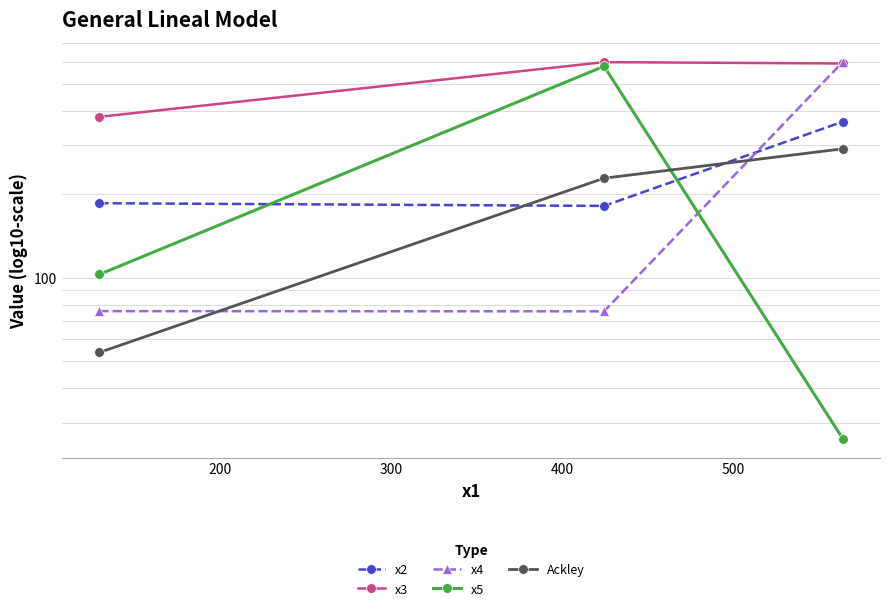

What is the total value across all series at 300?

1874.3